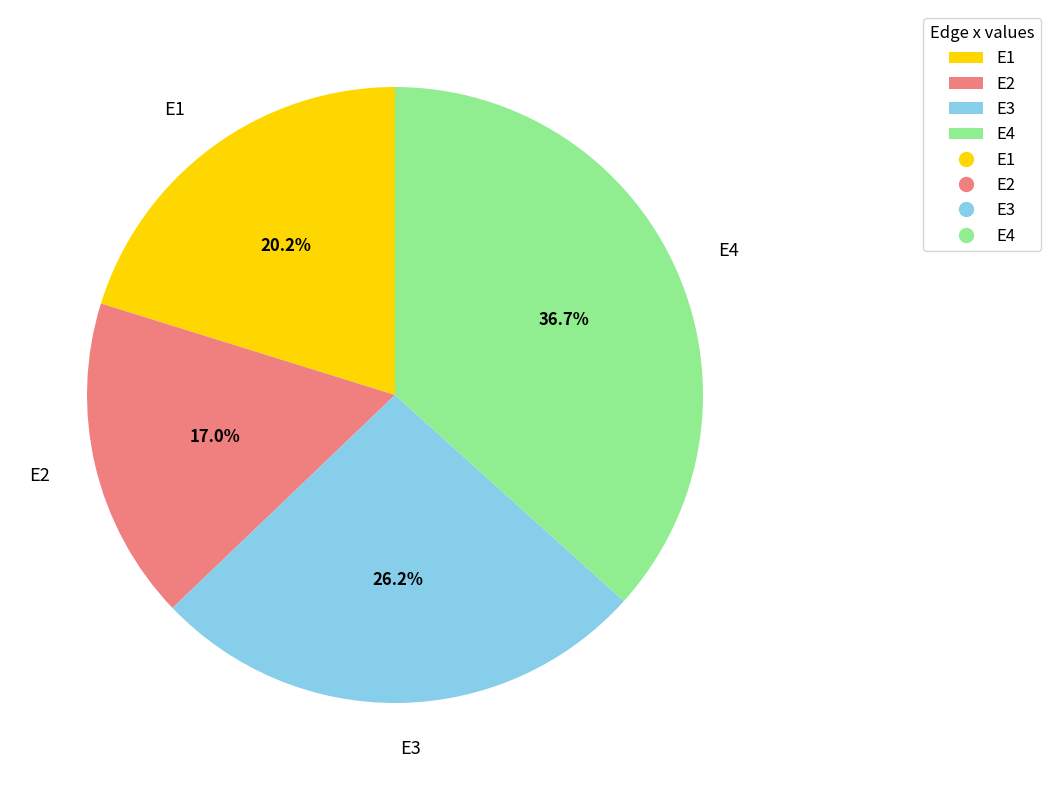

The E4 slice represents 26% of the pie. True or false?

False